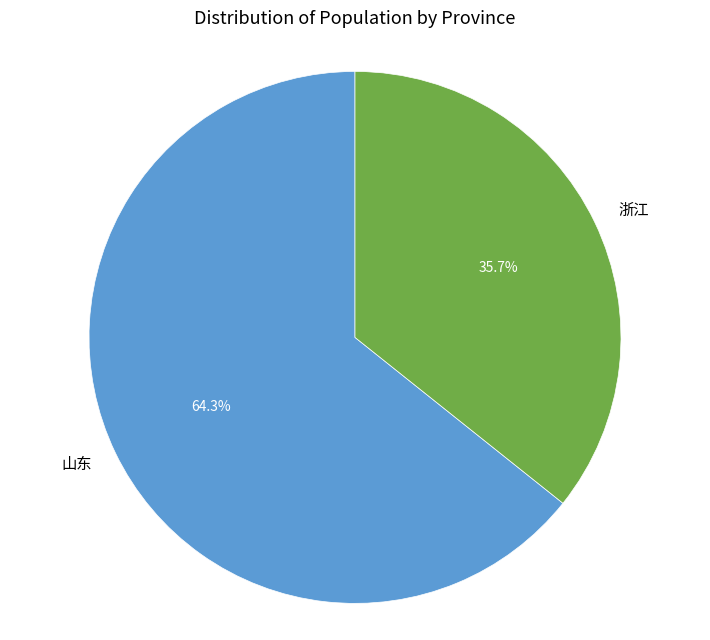

To the nearest percent, what is the difference between the 浙江 and 山东 slice percentages?

29%